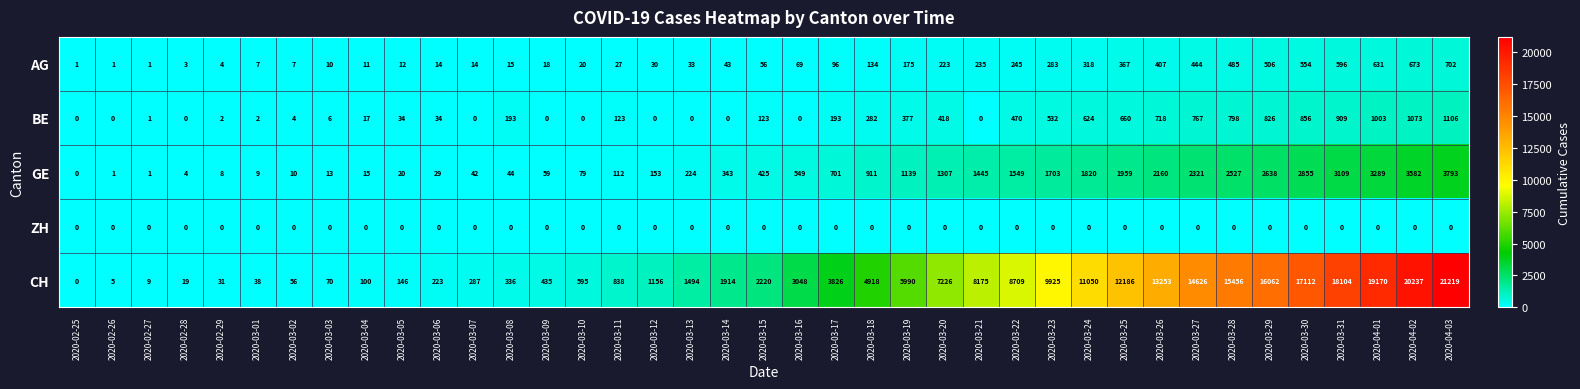

At which category is the sum across all series the highest?

2020-04-03